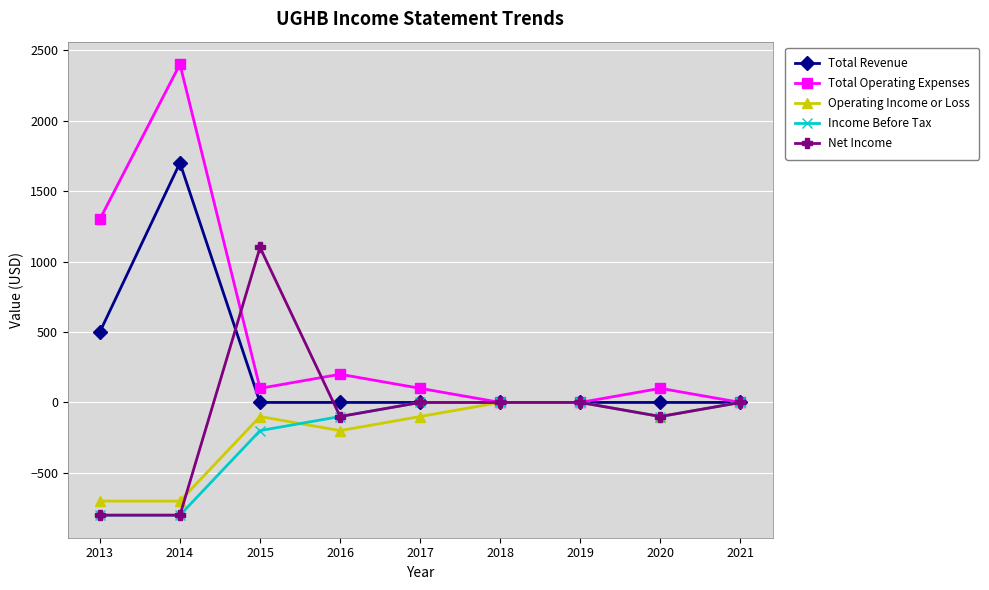

True or false: Total Operating Expenses and Net Income intersect in this chart.

True